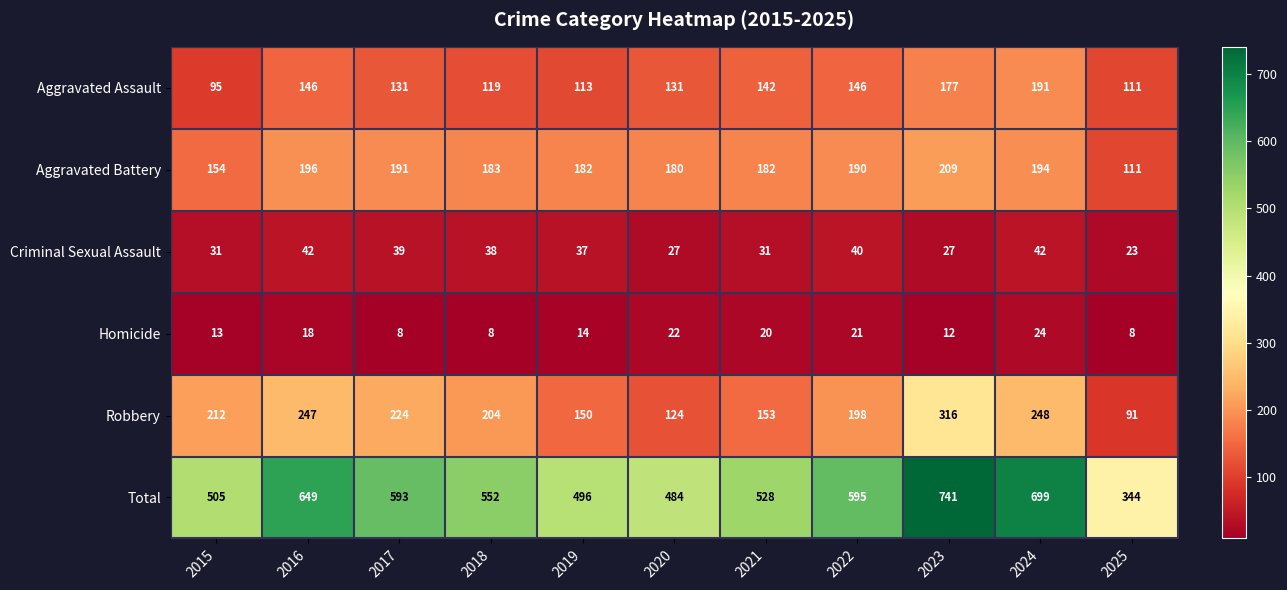

Where does the Homicide series first go above 14?

2016